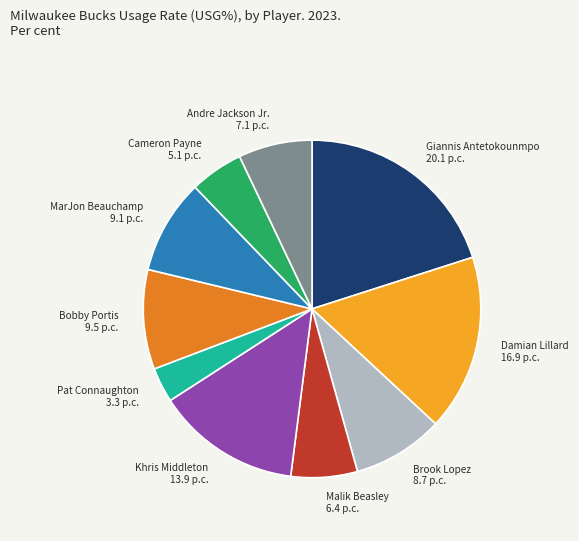

Is there a majority slice in this chart?

No